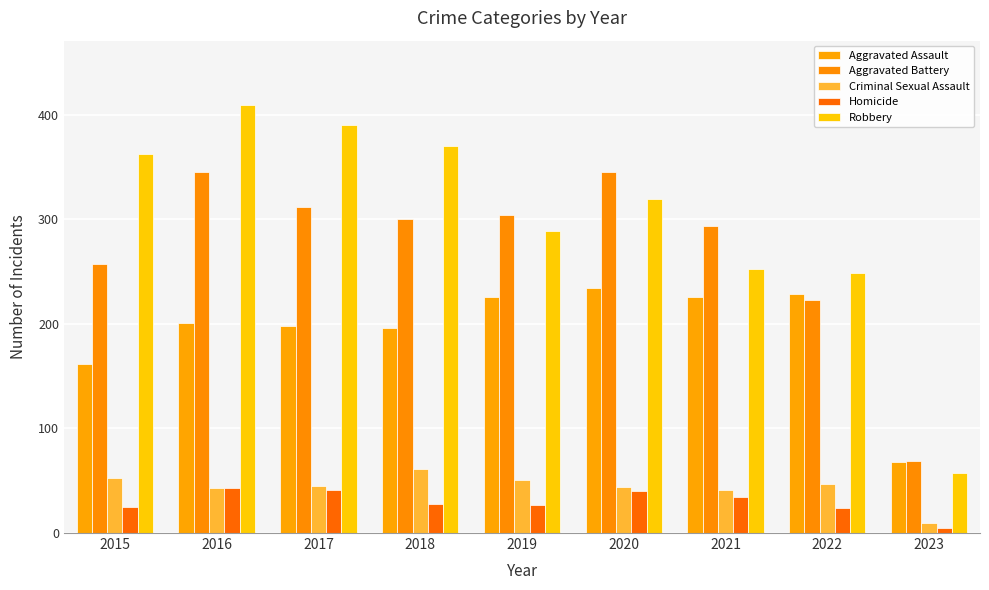

Are the bars grouped side by side (vs. stacked)?

Yes